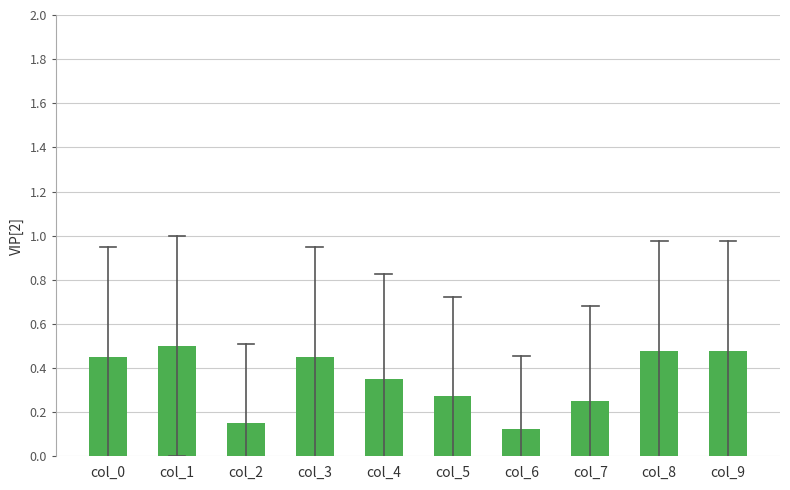

True or false: the data shows 0.6 at col_3.

False